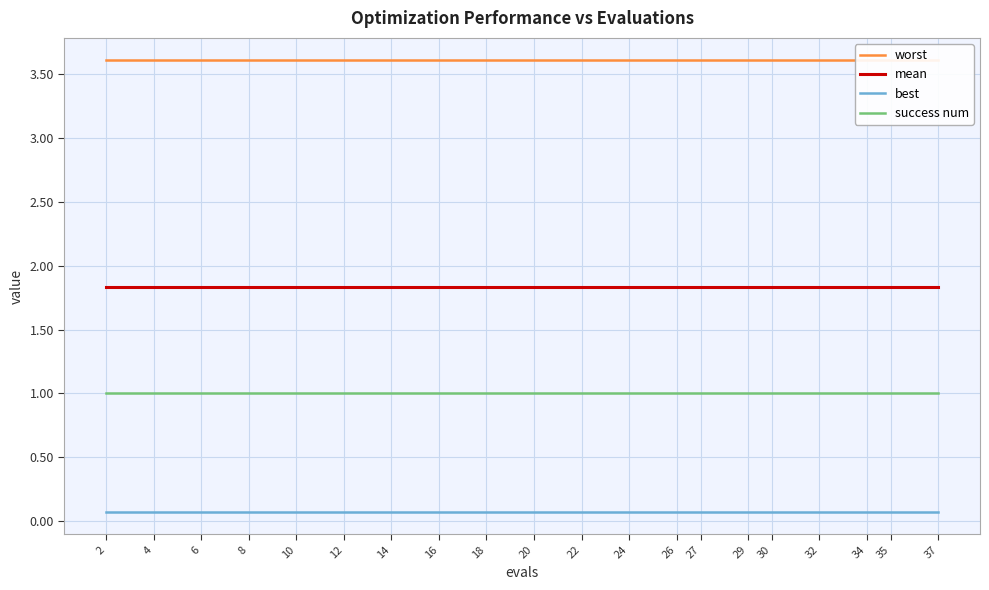

Rank the series by their average value, from lowest to highest.

best, success num, mean, worst